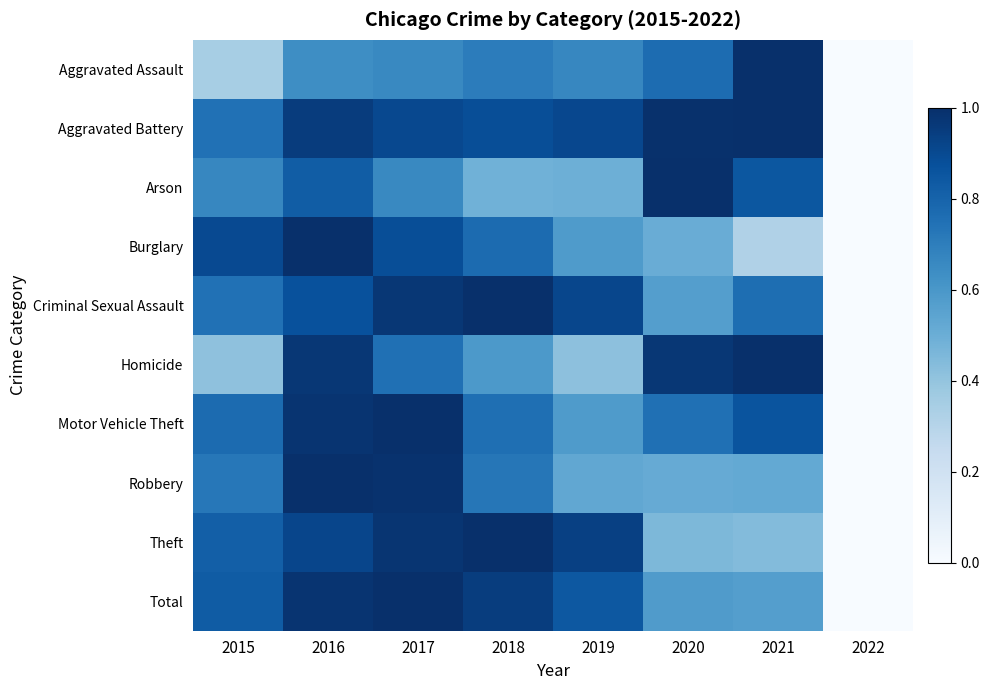

Reading left to right, transcribe all the data shown in this chart.

Aggravated Assault: 2015=0.3	2016=0.6	2017=0.7	2018=0.7	2019=0.7	2020=0.8	2021=1.0	2022=0.0
Aggravated Battery: 2015=0.7	2016=0.9	2017=0.9	2018=0.9	2019=0.9	2020=1.0	2021=1.0	2022=0.0
Arson: 2015=0.7	2016=0.8	2017=0.7	2018=0.5	2019=0.5	2020=1.0	2021=0.9	2022=0.0
Burglary: 2015=0.9	2016=1.0	2017=0.9	2018=0.8	2019=0.6	2020=0.5	2021=0.3	2022=0.0
Criminal Sexual Assault: 2015=0.7	2016=0.9	2017=1.0	2018=1.0	2019=0.9	2020=0.6	2021=0.8	2022=0.0
Homicide: 2015=0.4	2016=1.0	2017=0.8	2018=0.6	2019=0.4	2020=1.0	2021=1.0	2022=0.0
Motor Vehicle Theft: 2015=0.8	2016=1.0	2017=1.0	2018=0.8	2019=0.6	2020=0.8	2021=0.9	2022=0.0
Robbery: 2015=0.7	2016=1.0	2017=1.0	2018=0.7	2019=0.5	2020=0.5	2021=0.5	2022=0.0
Theft: 2015=0.8	2016=0.9	2017=1.0	2018=1.0	2019=0.9	2020=0.5	2021=0.4	2022=0.0
Total: 2015=0.8	2016=1.0	2017=1.0	2018=0.9	2019=0.8	2020=0.6	2021=0.6	2022=0.0